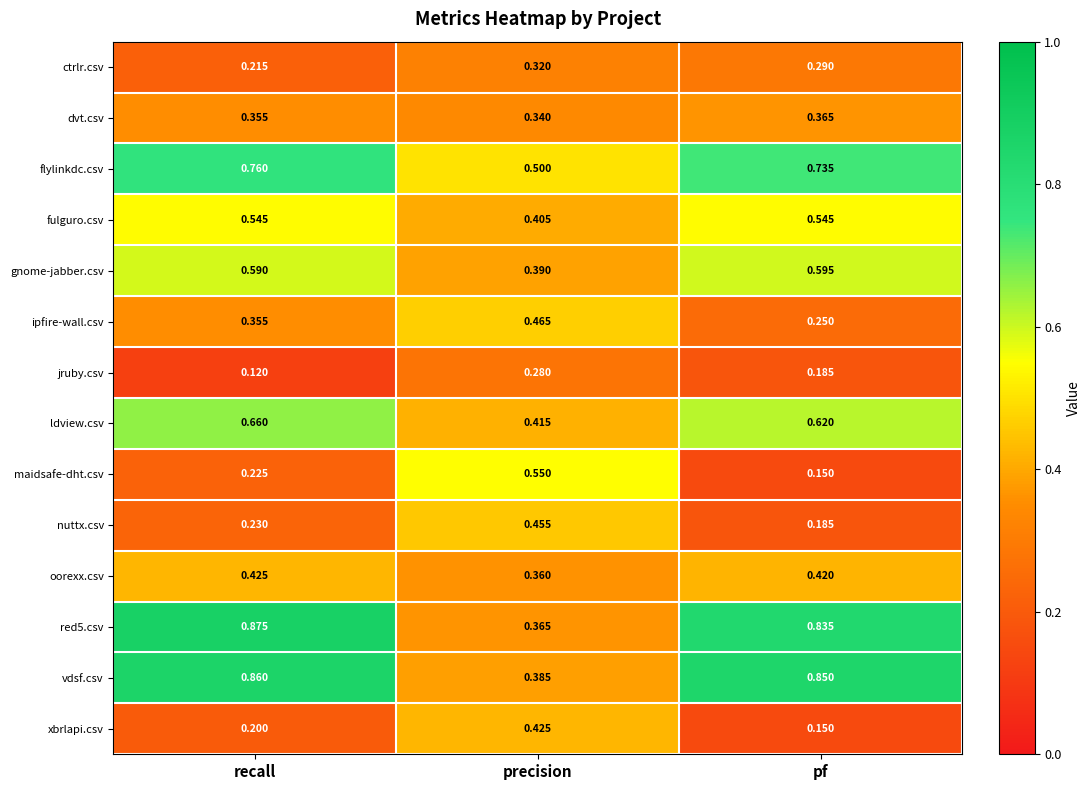

At how many categories does at least one series exceed 0?

3